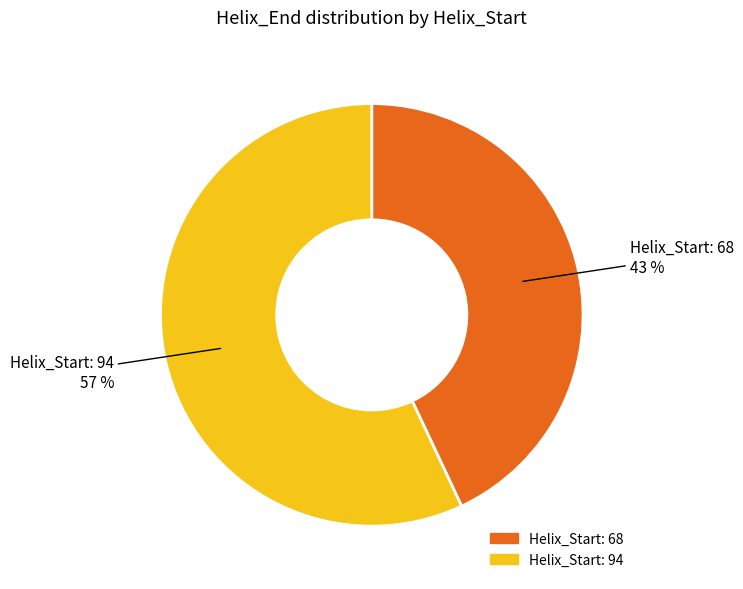

To the nearest percent, what is the average slice percentage?

50%